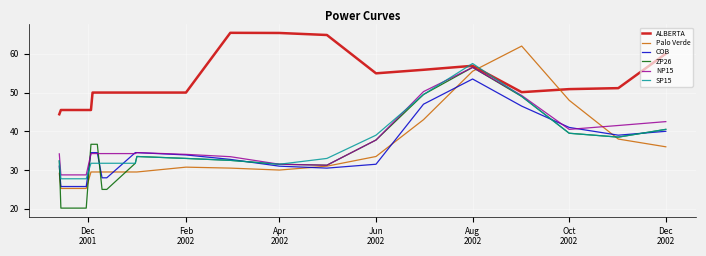

Which series has the largest total across all categories?

ALBERTA